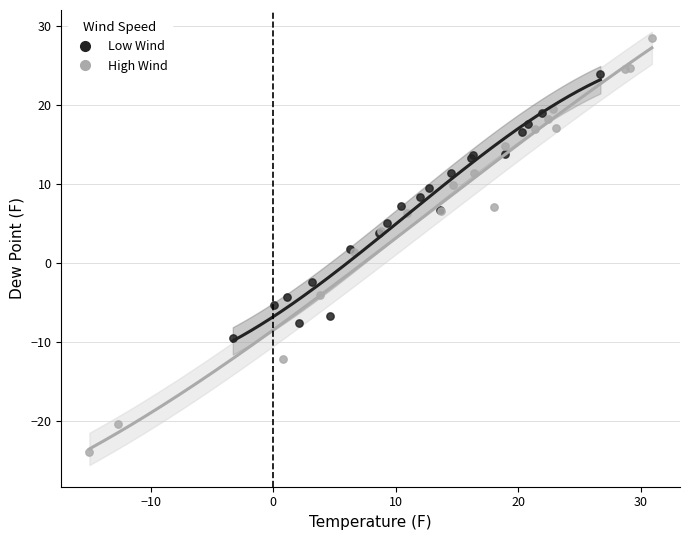

Which series has the largest Y range (max minus min)?

High Wind